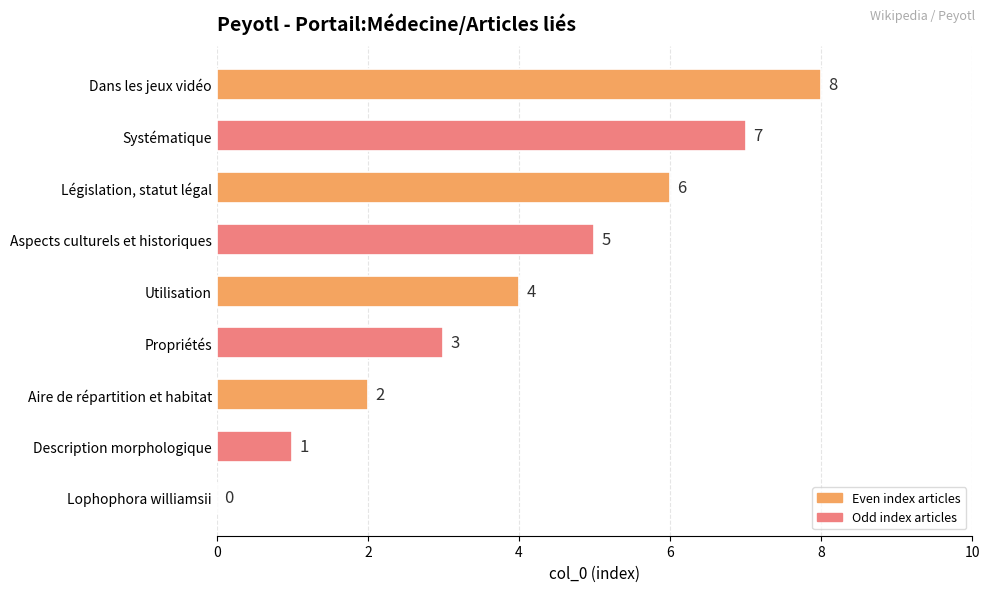

What is the sum of the values at Aspects culturels et historiques and Aire de répartition et habitat?

7